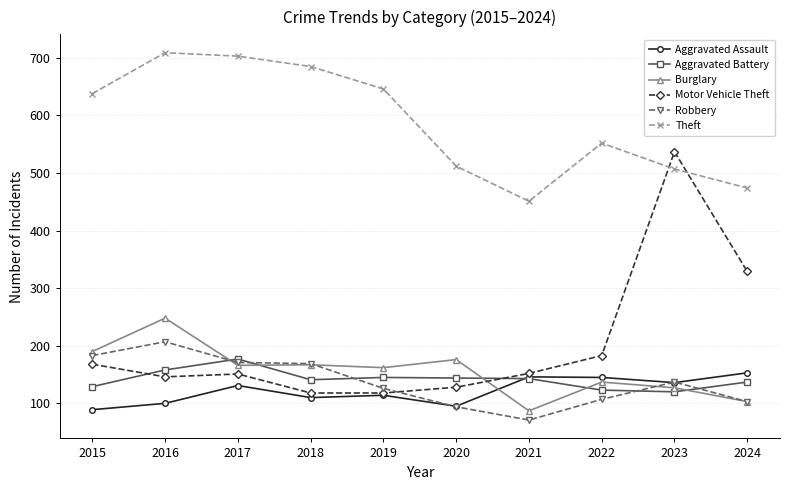

Read the Robbery value at 2016.

207